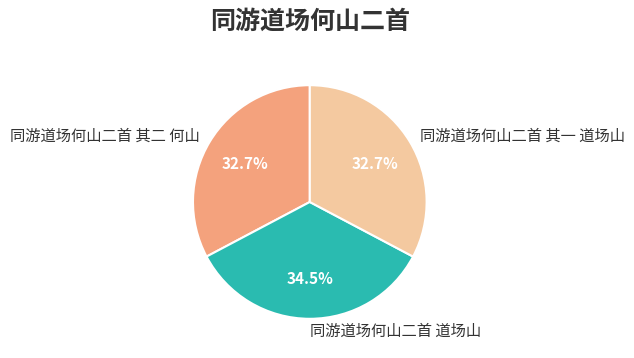

Is the sum of 同游道场何山二首 道场山 and 同游道场何山二首 其一 道场山 greater than half?

Yes